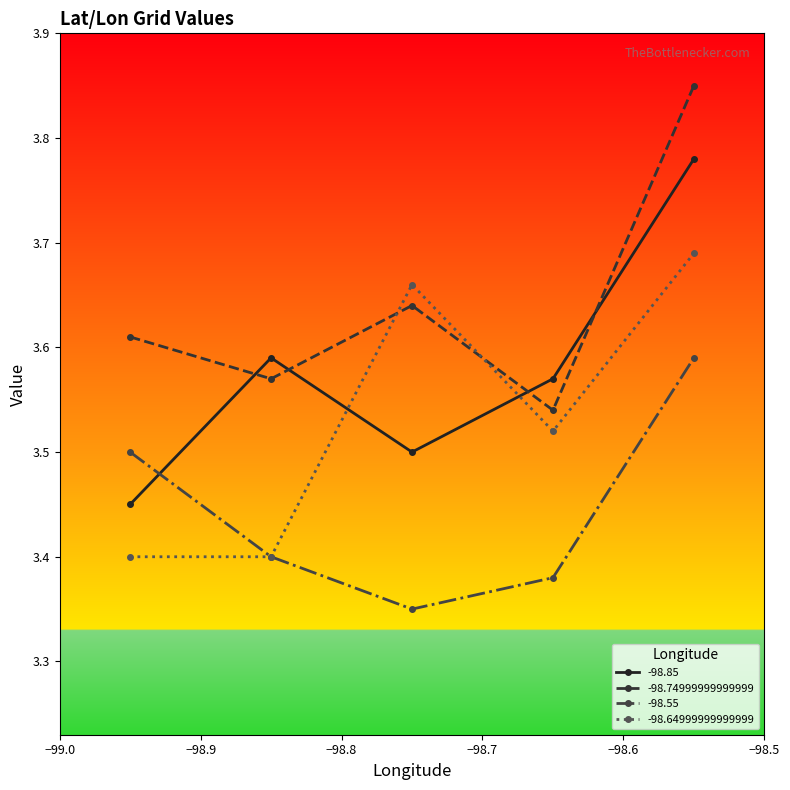

How many times do -98.74999999999999 and -98.64999999999999 cross each other?

2